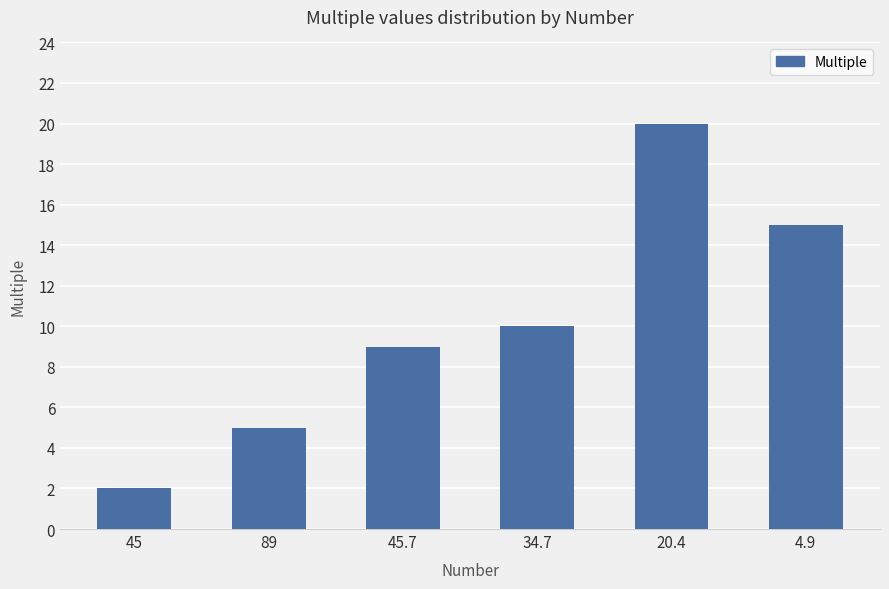

What is the smallest value displayed?

2